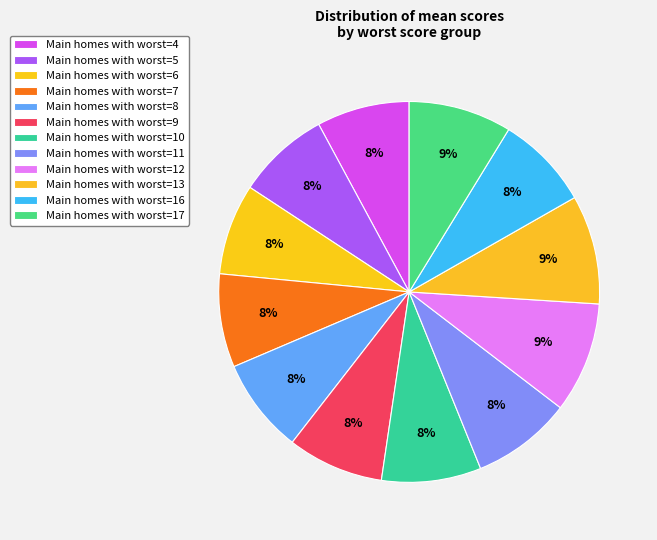

Is there any slice that represents more than half of the pie?

No